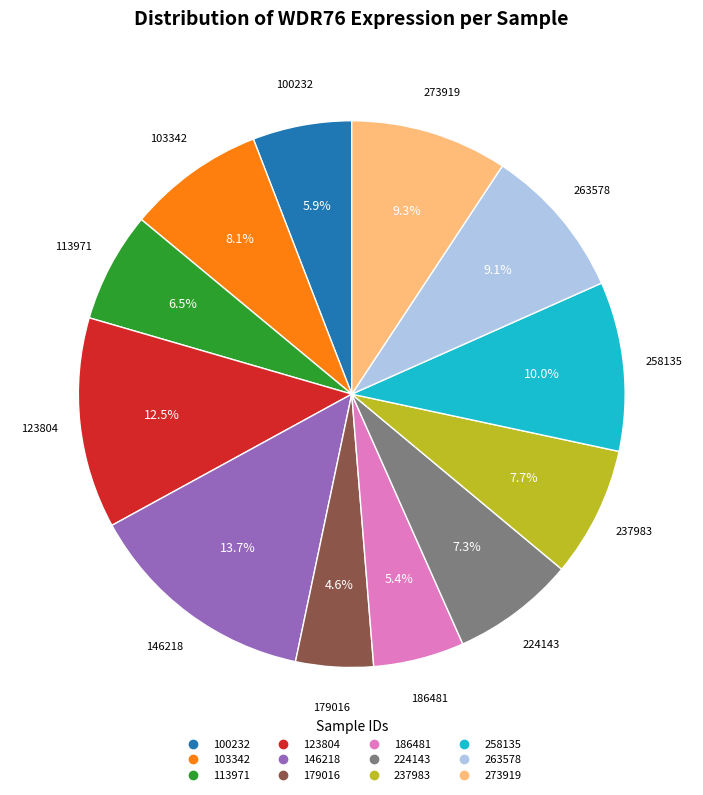

Is there a majority slice in this chart?

No